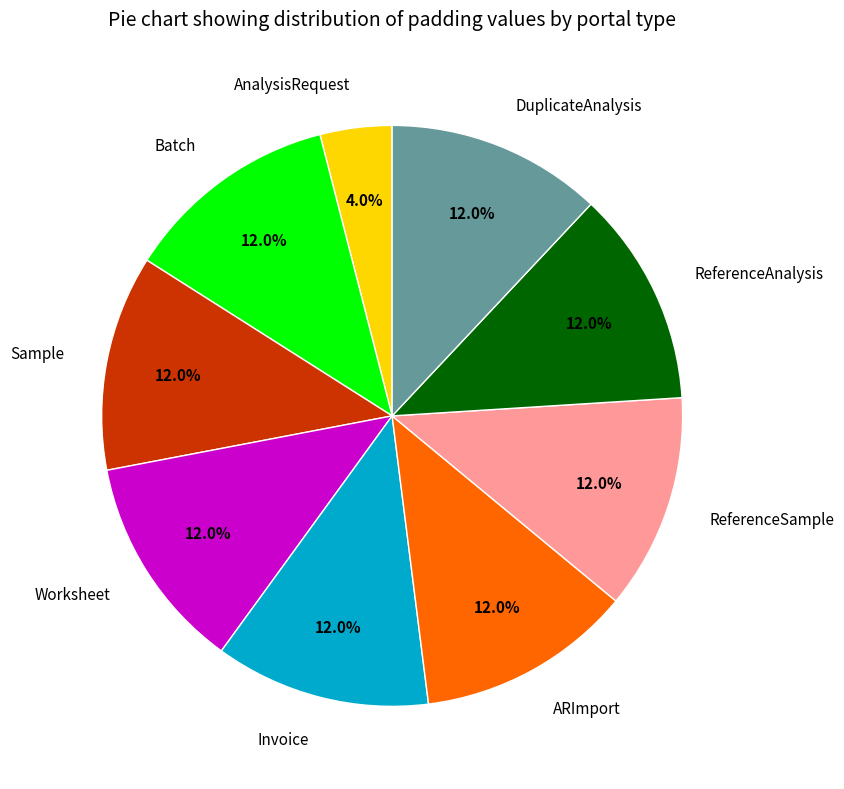

How many slices are in this pie chart?

9